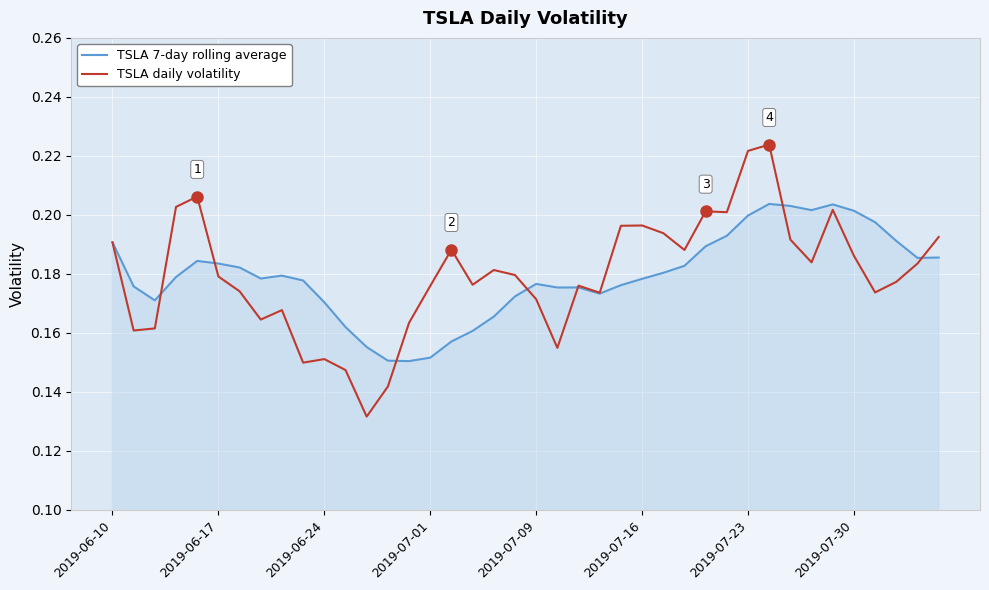

Which series ends up on top after the final intersection of TSLA daily volatility and TSLA 7-day rolling average?

TSLA daily volatility